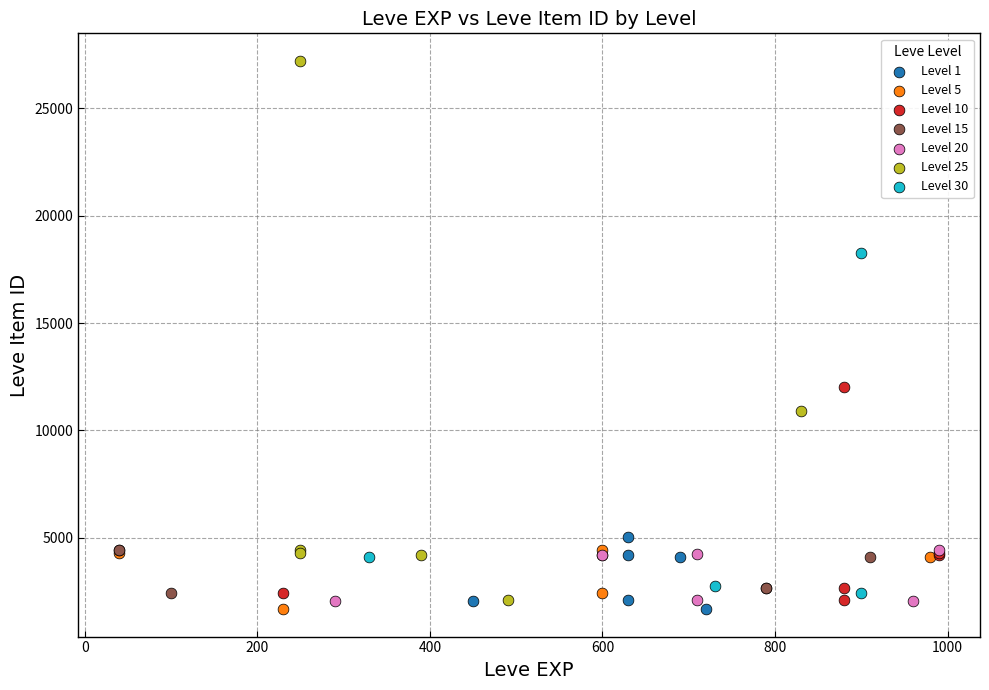

Which series has the largest Y range (max minus min)?

Level 25